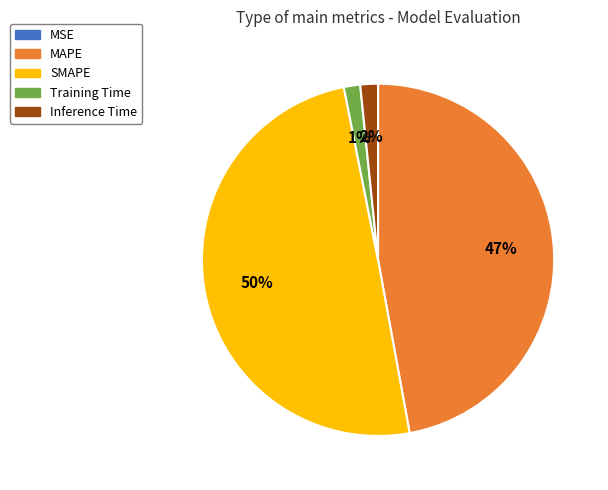

Which category has the biggest portion of the pie?

SMAPE